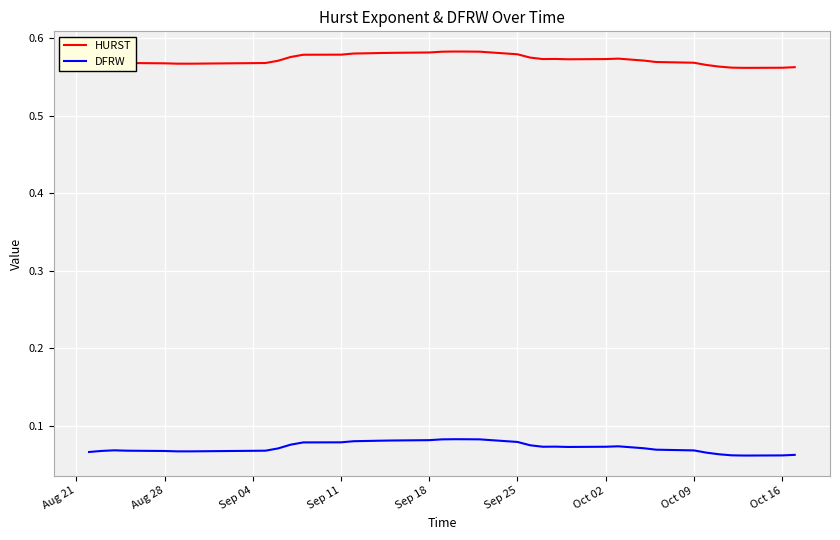

Does the chart have visible grid lines?

Yes